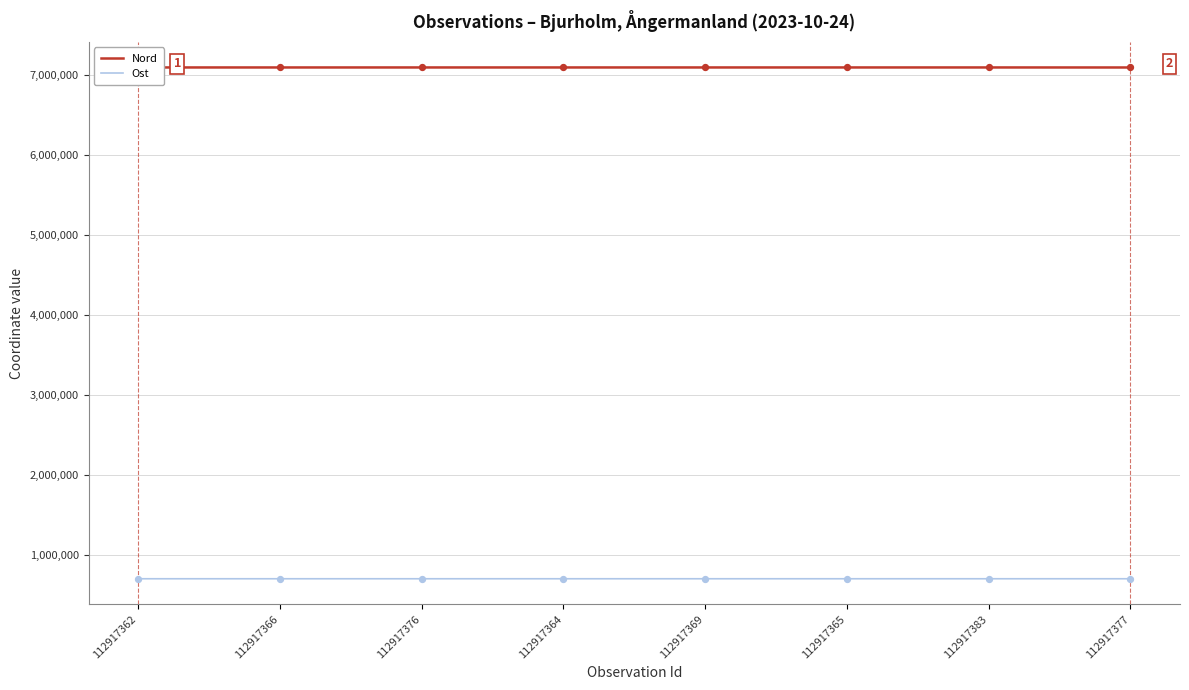

Which series reaches the minimum Y coordinate?

Ost